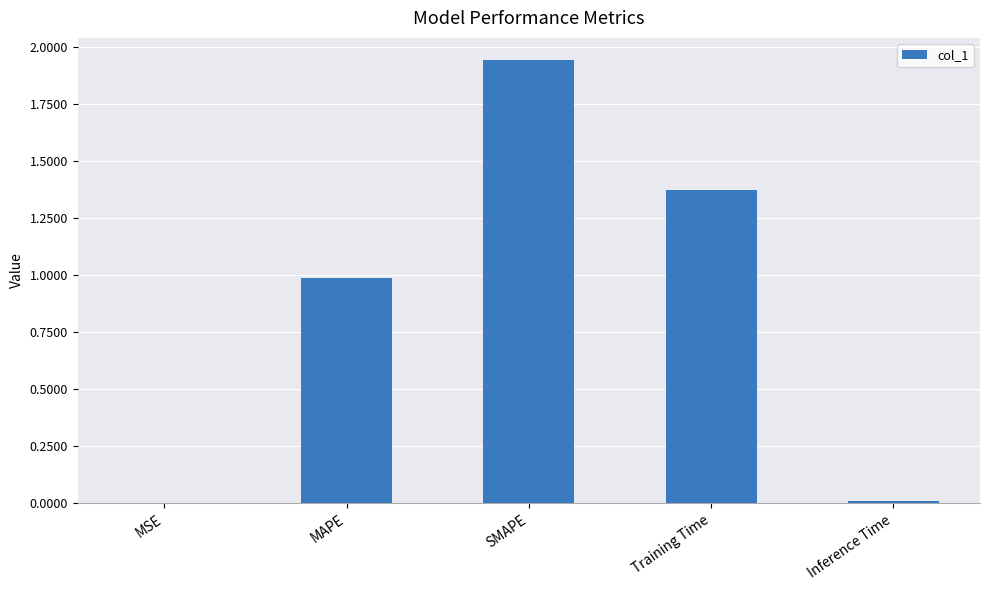

The chart shows a value of 3.5 at SMAPE. True or false?

False